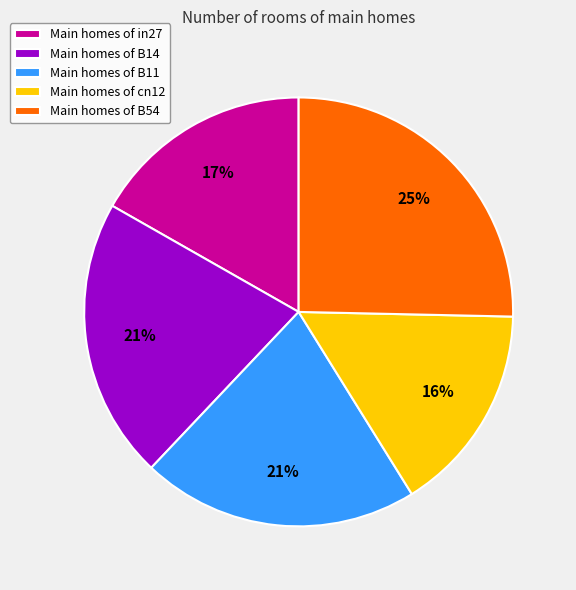

To the nearest percent, what percentage of the pie is Main homes of B14?

21%